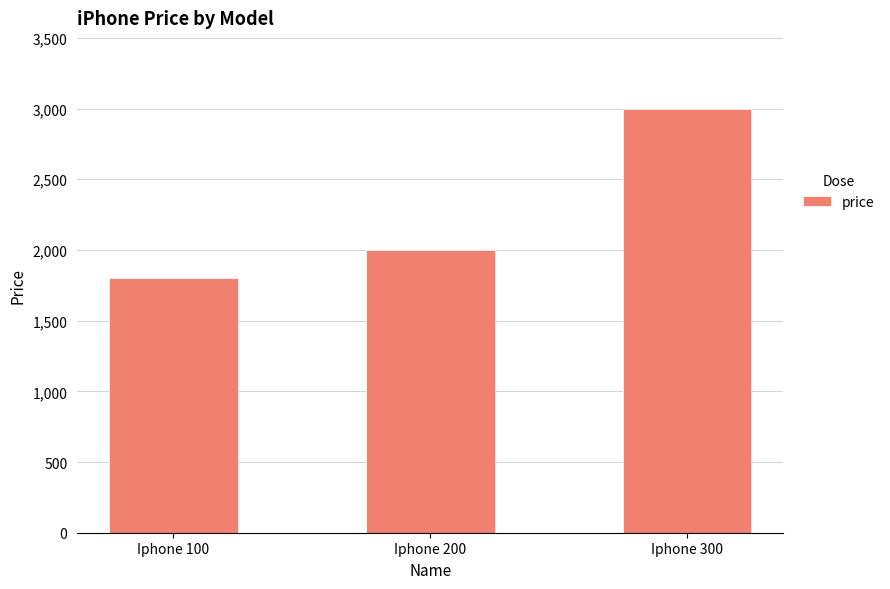

The value at Iphone 100 is 1017. True or false?

False